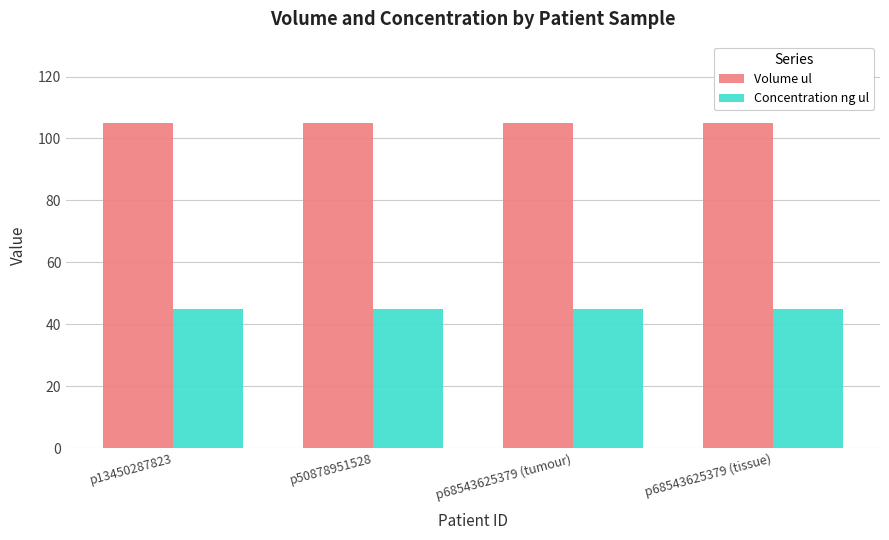

What is the label of the 4th bar from the left?

p68543625379 (tissue)